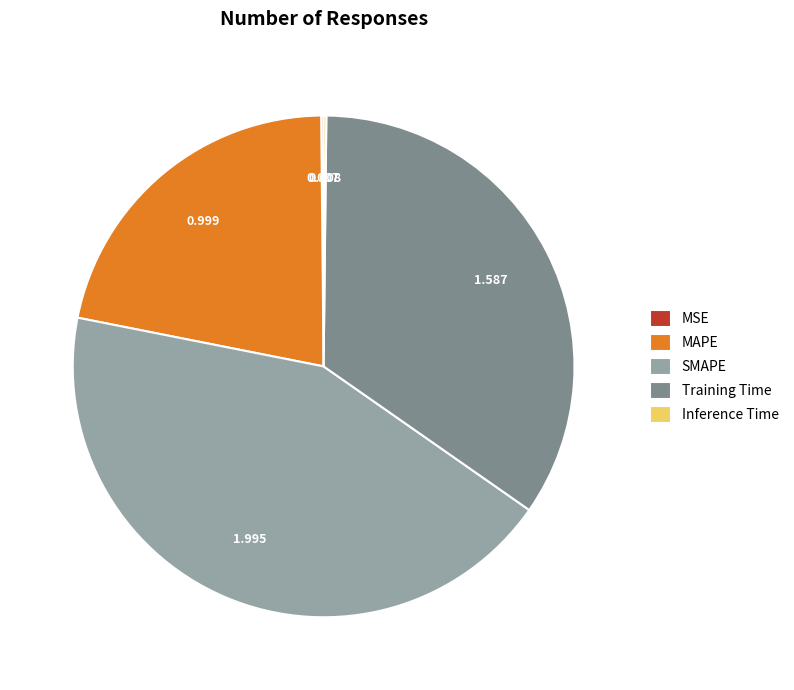

Does Training Time account for over 50% of the chart?

No